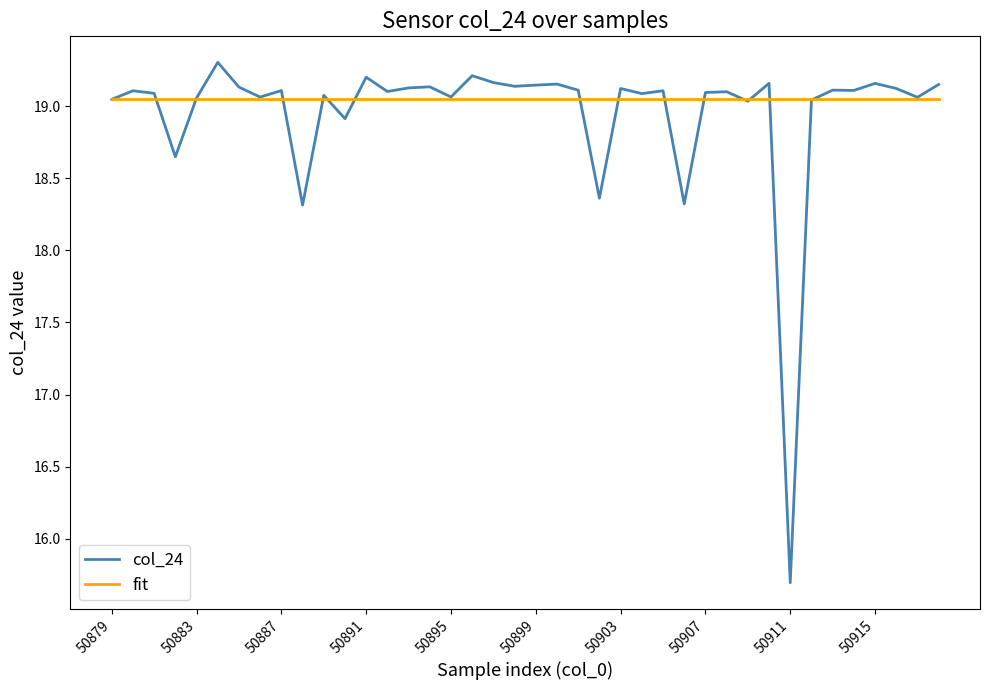

What is the lowest value of the col_24 series?

15.7